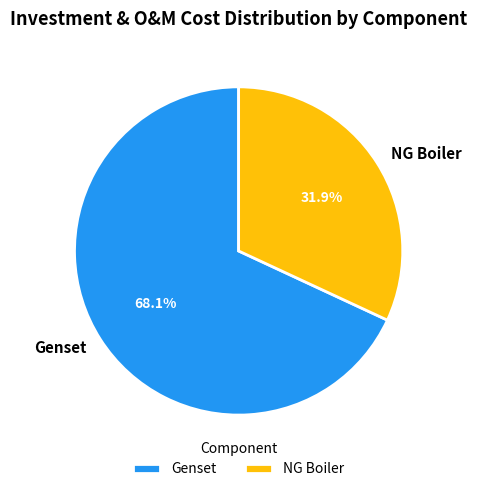

Rank the categories by value from highest to lowest.

Genset, NG Boiler